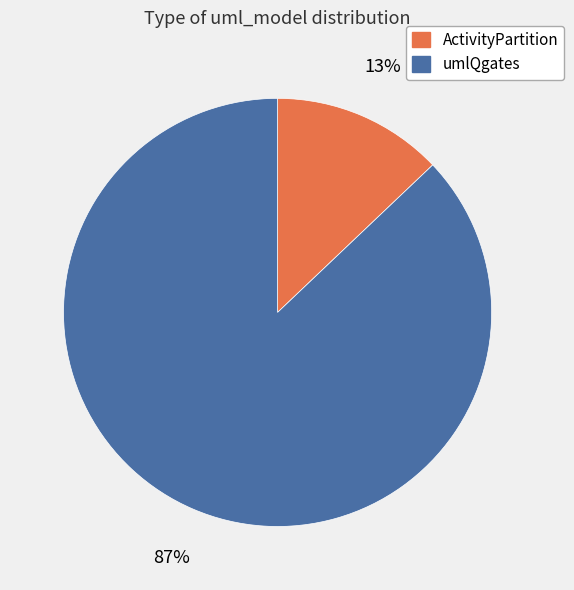

Which slice is the smallest?

ActivityPartition